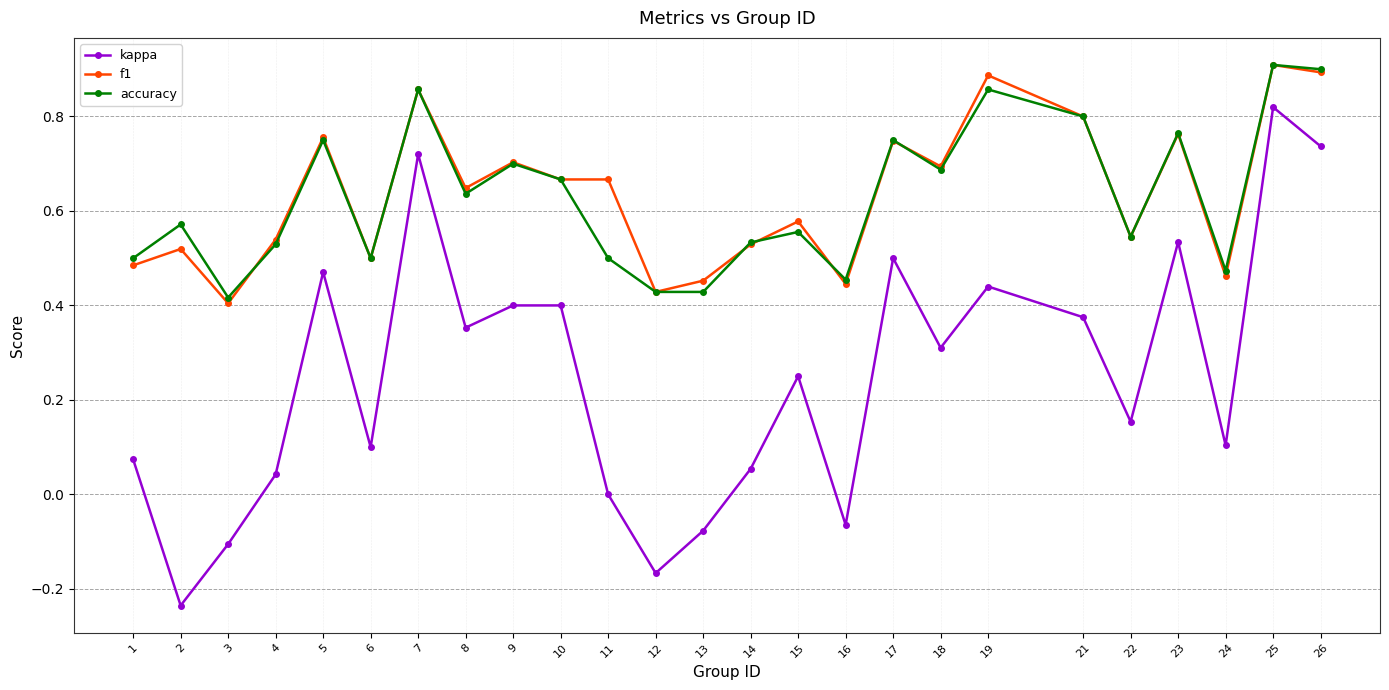

True or false: f1 and kappa intersect in this chart.

False